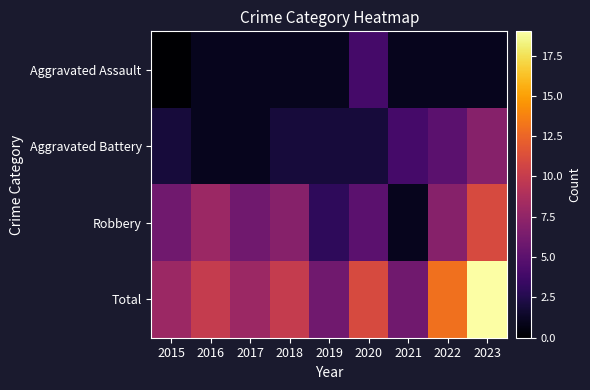

What is the spread (max minus min) of values at 2017?

7